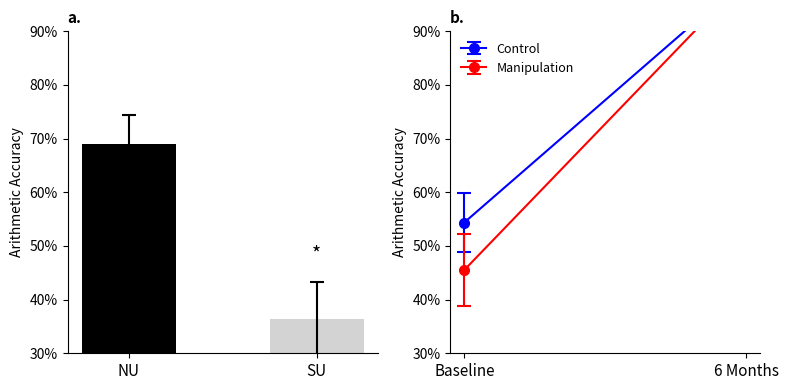

Reading right to left, list all the values displayed in this chart.

36.5	69.0